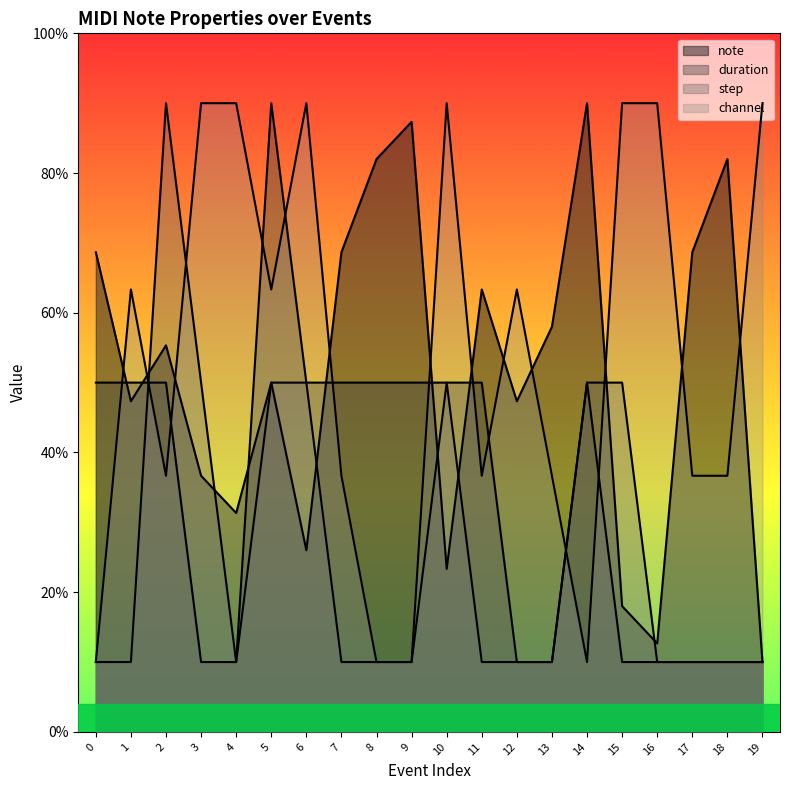

Reading left to right, extract all data points from this chart.

note: 68.7	47.3	55.3	36.7	31.3	50.0	26.0	68.7	82.0	87.3	23.3	63.3	47.3	58.0	90.0	18.0	12.7	68.7	82.0	10.0
duration: 50.0	50.0	50.0	10.0	10.0	90.0	50.0	50.0	50.0	50.0	50.0	50.0	10.0	10.0	50.0	10.0	10.0	10.0	10.0	10.0
step: 10.0	10.0	90.0	50.0	10.0	50.0	50.0	10.0	10.0	10.0	50.0	10.0	10.0	10.0	50.0	50.0	10.0	10.0	10.0	10.0
channel: 10.0	63.3	36.7	90.0	90.0	63.3	90.0	36.7	10.0	10.0	90.0	36.7	63.3	36.7	10.0	90.0	90.0	36.7	36.7	90.0